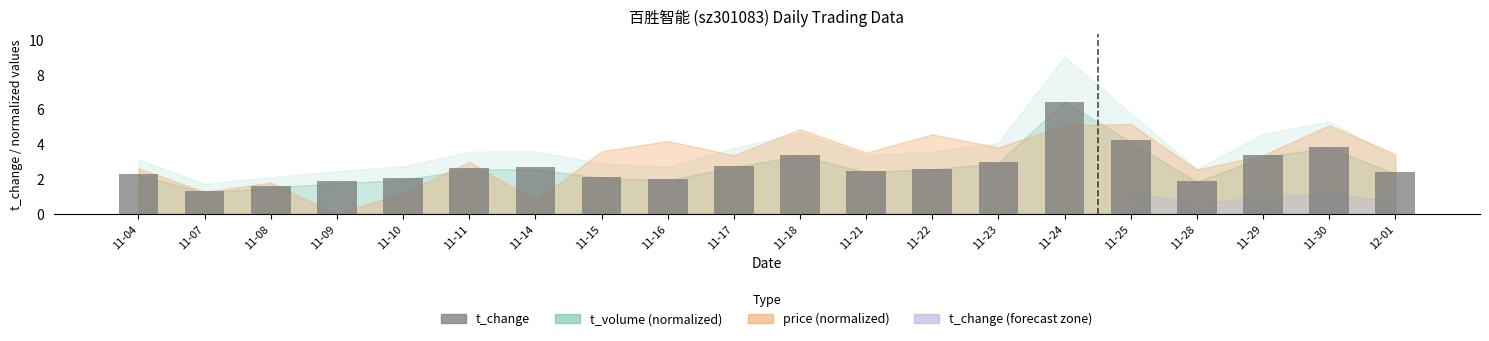

At which category does the chart reach its peak across all series?

11-24